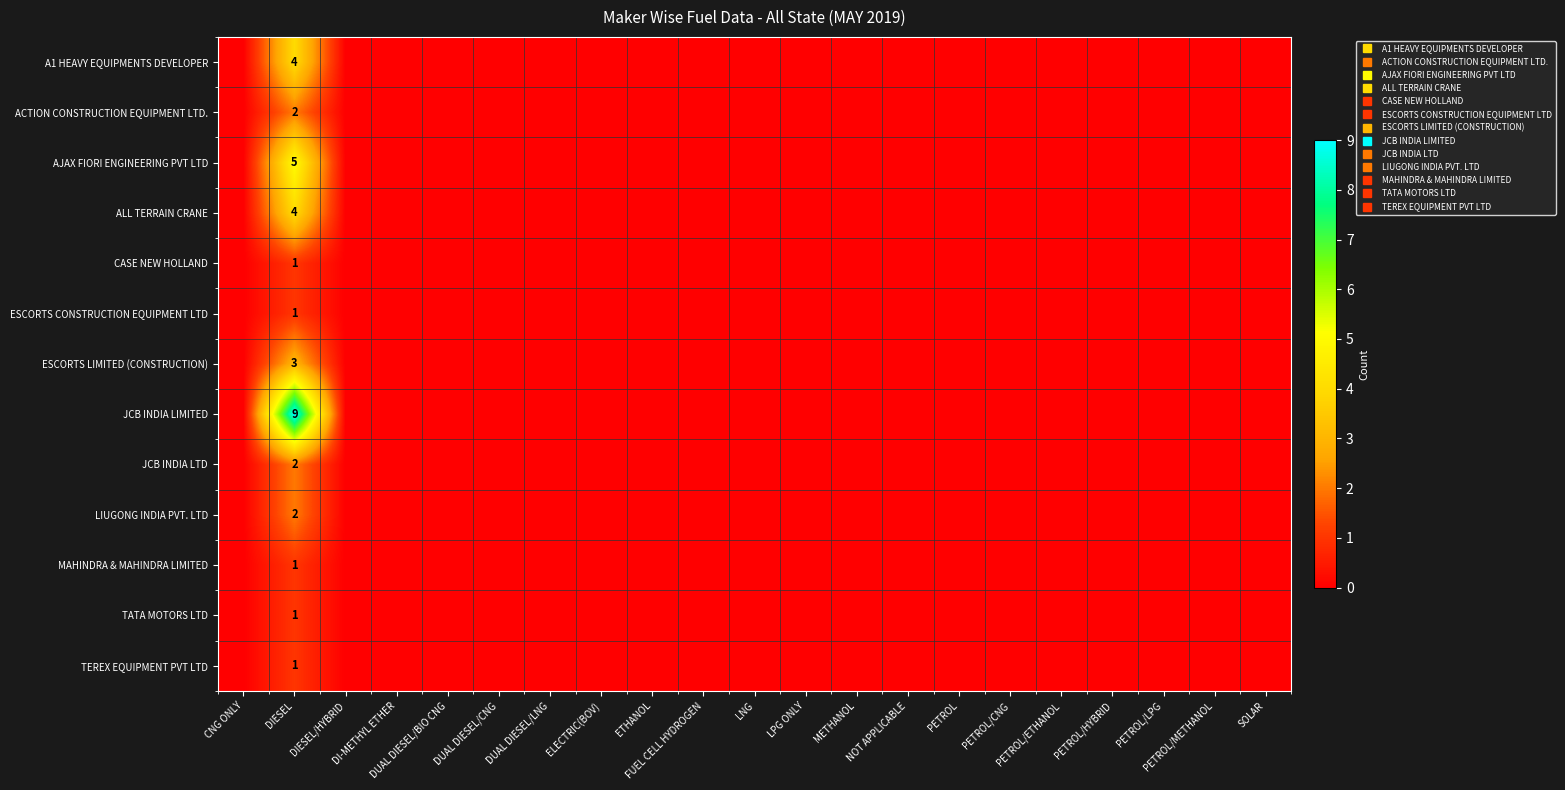

List the labels in order of ESCORTS CONSTRUCTION EQUIPMENT LTD value, smallest first.

CNG ONLY, DIESEL/HYBRID, DI-METHYL ETHER, DUAL DIESEL/BIO CNG, DUAL DIESEL/CNG, DUAL DIESEL/LNG, ELECTRIC(BOV), ETHANOL, FUEL CELL HYDROGEN, LNG, LPG ONLY, METHANOL, NOT APPLICABLE, PETROL, PETROL/CNG, PETROL/ETHANOL, PETROL/HYBRID, PETROL/LPG, PETROL/METHANOL, SOLAR, DIESEL